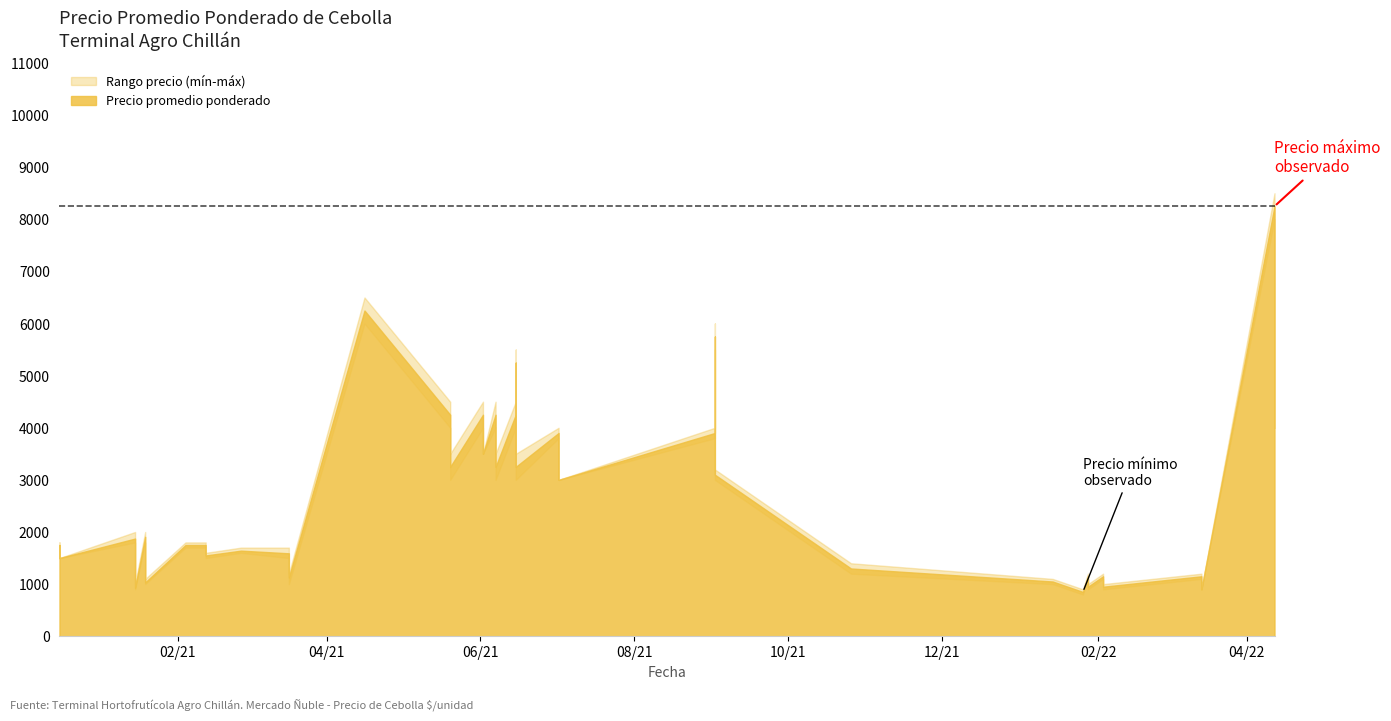

At which label is Precio promedio ponderado closest to 4550?

2021-06-15